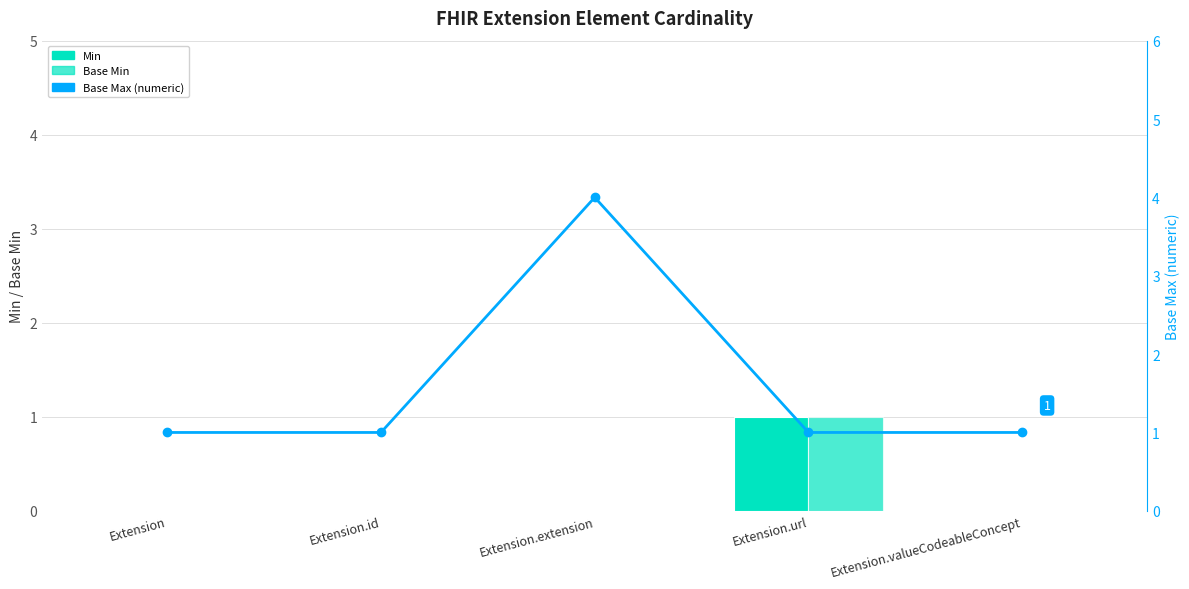

What is the difference between the highest and lowest values at Extension.id?

1